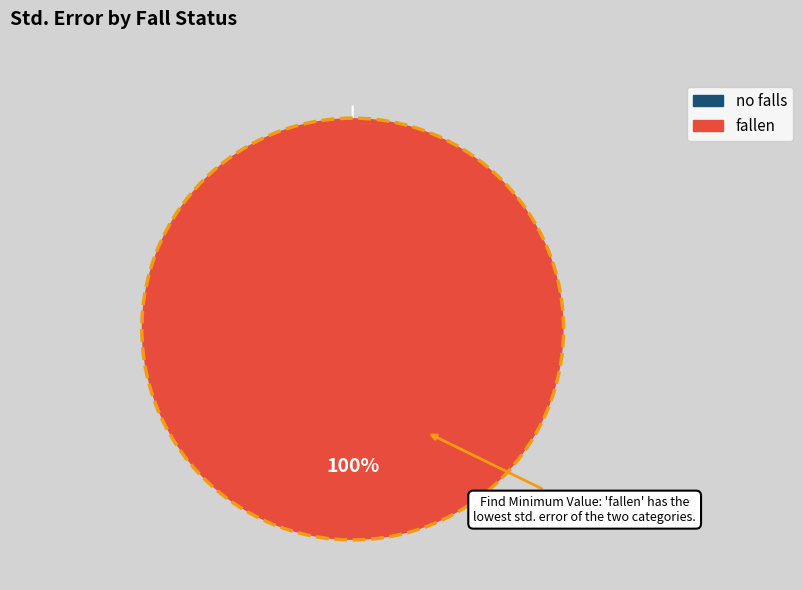

Which slice represents more than half of the pie?

fallen